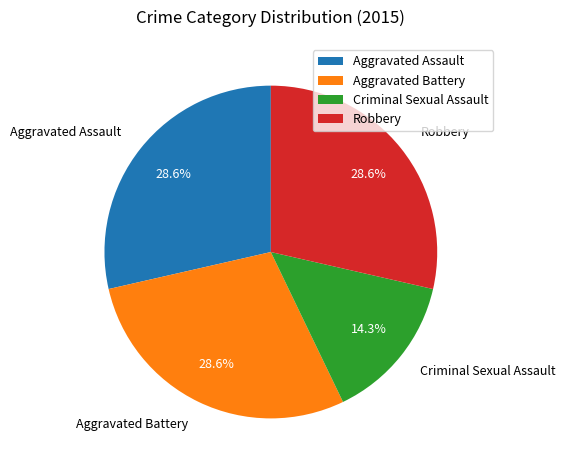

To the nearest percent, what is the average slice percentage?

25%